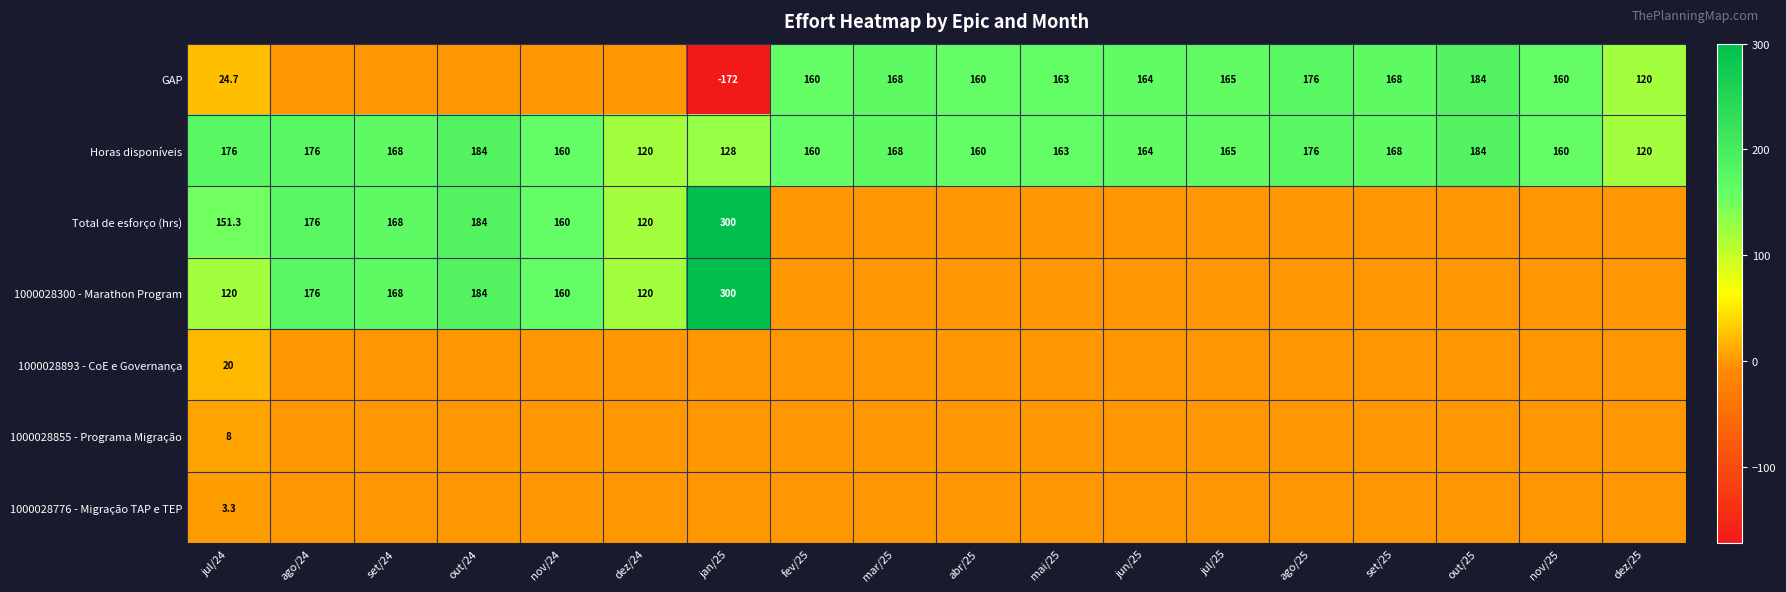

Which label corresponds to the largest value in the chart?

jan/25